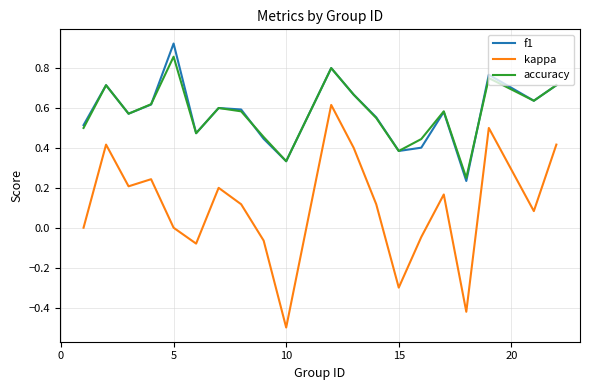

Which series has the widest spread of values?

kappa